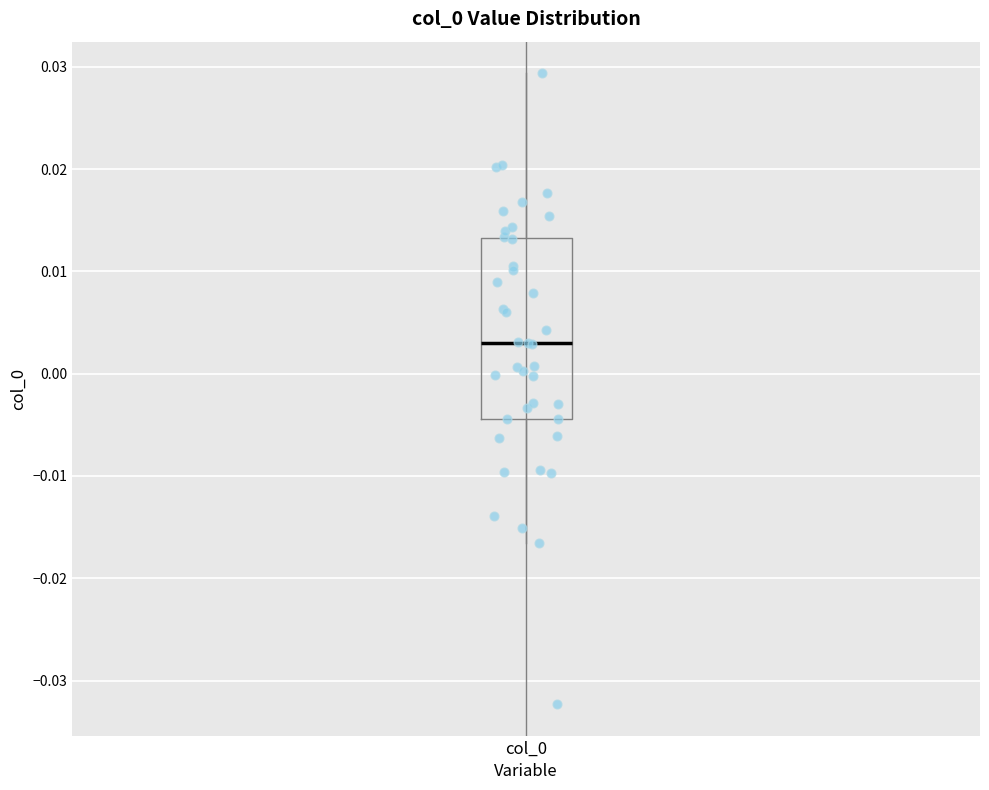

Transcribe this box plot: give where the median line is, the range the box spans, and where the two whiskers end, as read against the y-axis. The values are not printed on the chart, so give them approximately, as read against the axis.

median 0.003, box -0.004 to 0.013, whiskers -0.017 to 0.029